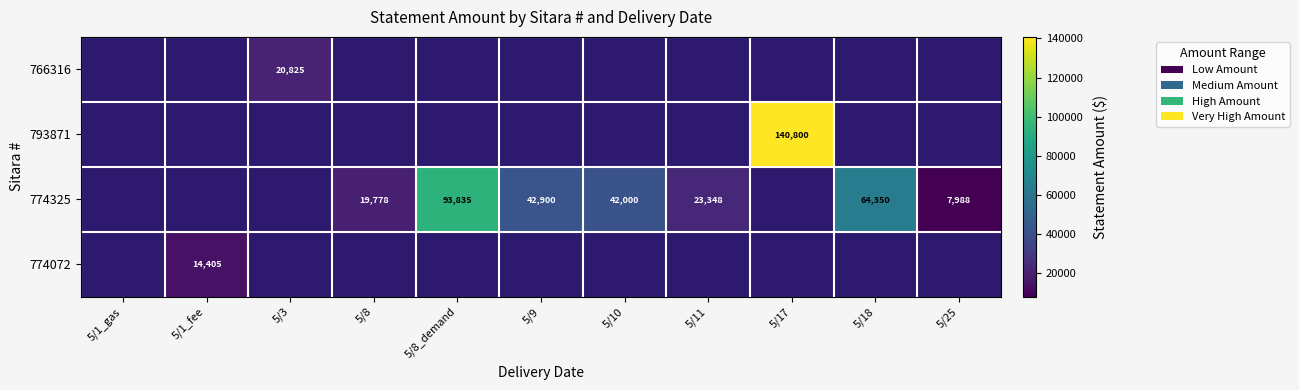

The value of 774072 at 5/1_fee is 14405. True or false?

True